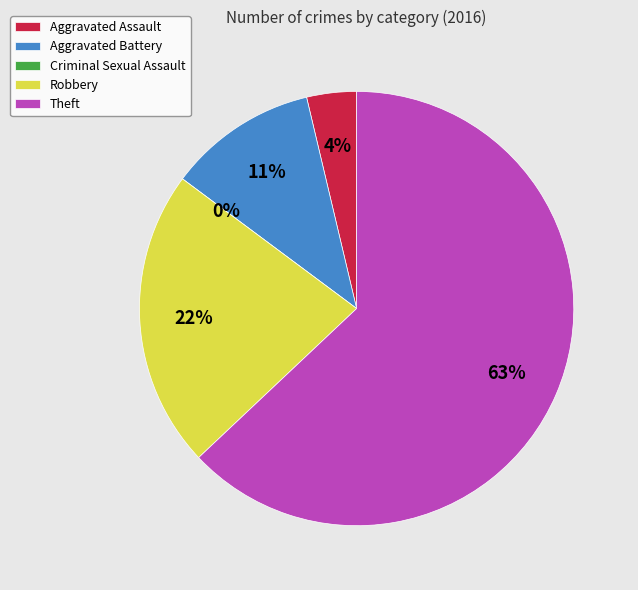

What is the largest slice in the pie chart?

Theft